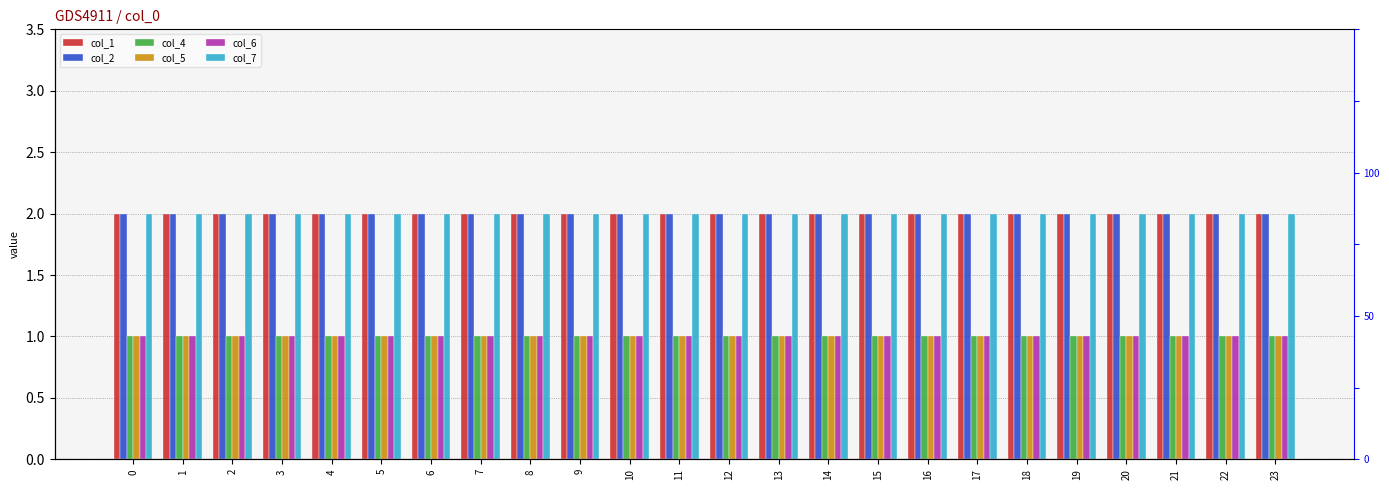

List the series in order of their peak value, highest first.

col_1, col_2, col_7, col_4, col_5, col_6